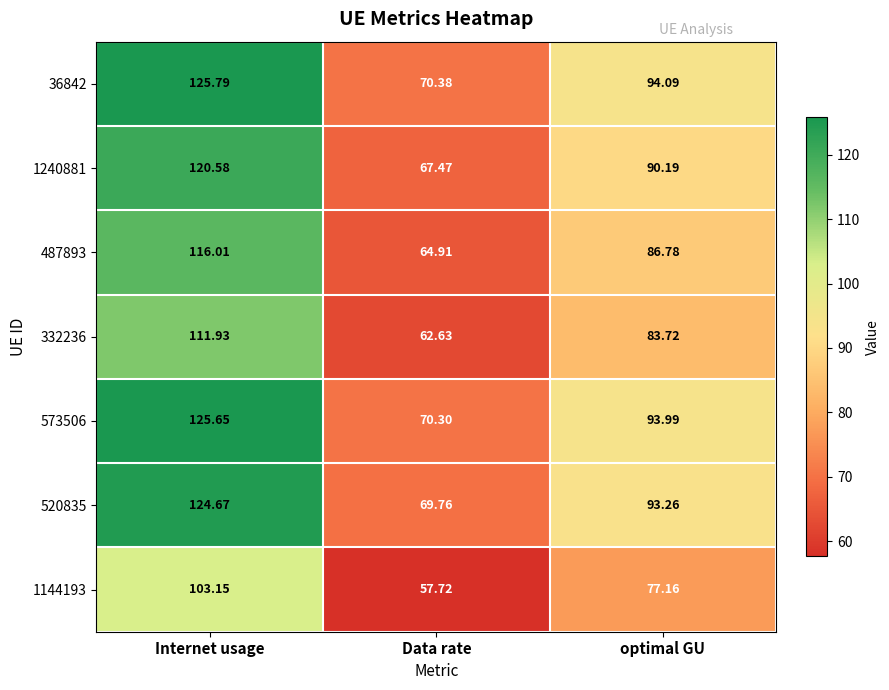

List the labels in order of 1144193 value, largest first.

Internet usage, optimal GU, Data rate